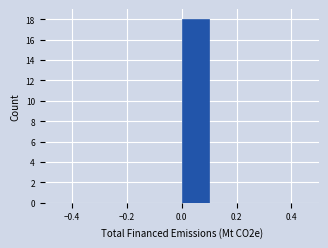

Over which range of the x-axis is the bar tallest?

0.0 to 0.1